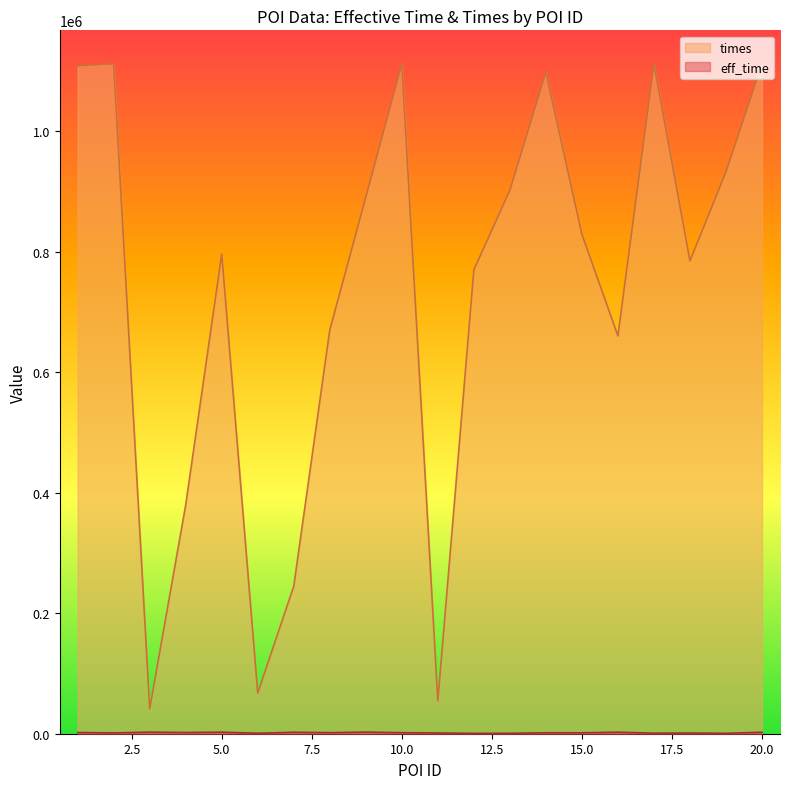

How many interior local peaks does the times series have?

5